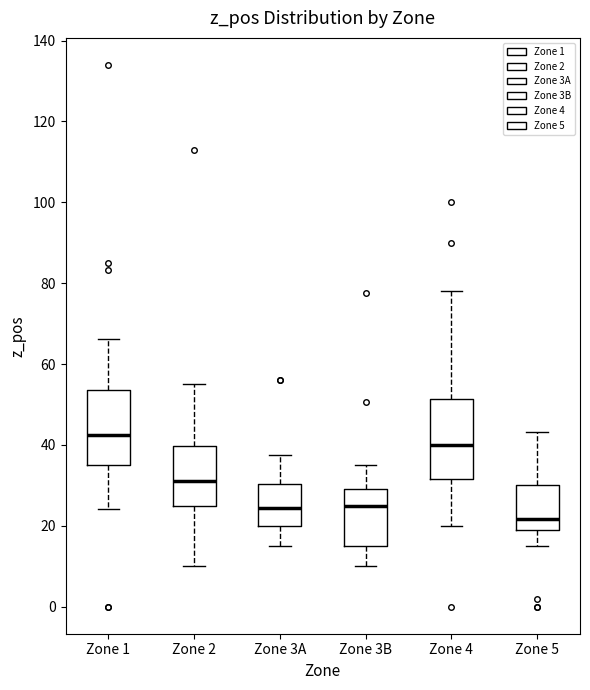

Reading left to right, read every box against the y-axis: the position of its median line, the range the box covers, and the ends of its whiskers. The values are not printed on the chart, so give them approximately, as read against the axis.

Zone 1: median 42, box 36 to 54, whiskers 24 to 66
Zone 2: median 32, box 26 to 40, whiskers 10 to 56
Zone 3A: median 24, box 20 to 30, whiskers 16 to 38
Zone 3B: median 26, box 16 to 30, whiskers 10 to 36
Zone 4: median 40, box 32 to 52, whiskers 20 to 78
Zone 5: median 22, box 20 to 30, whiskers 16 to 44